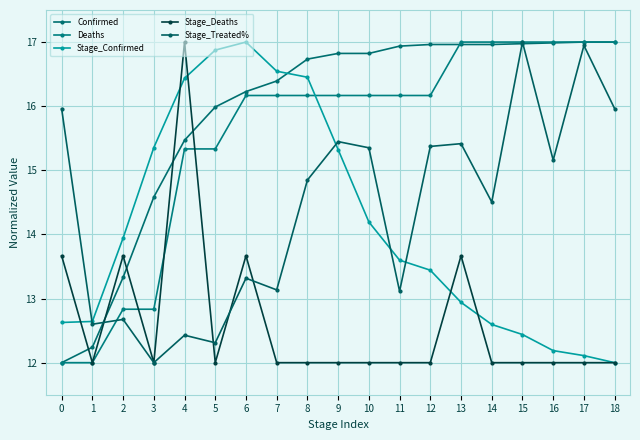

Is the value of Stage_Confirmed at 17 greater than the value of Deaths at 11?

No